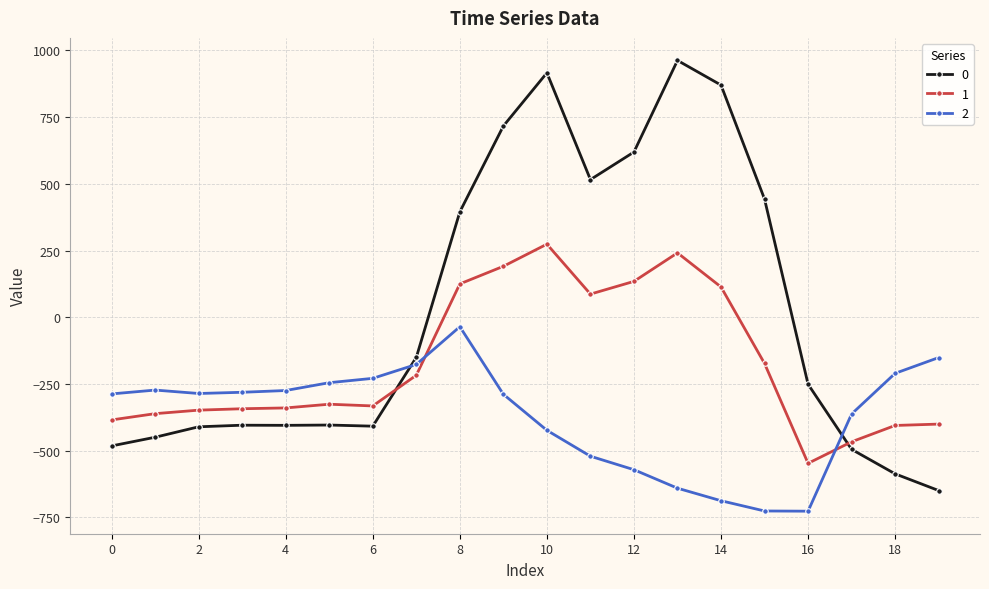

Rank the series by their maximum value, from lowest to highest.

2, 1, 0